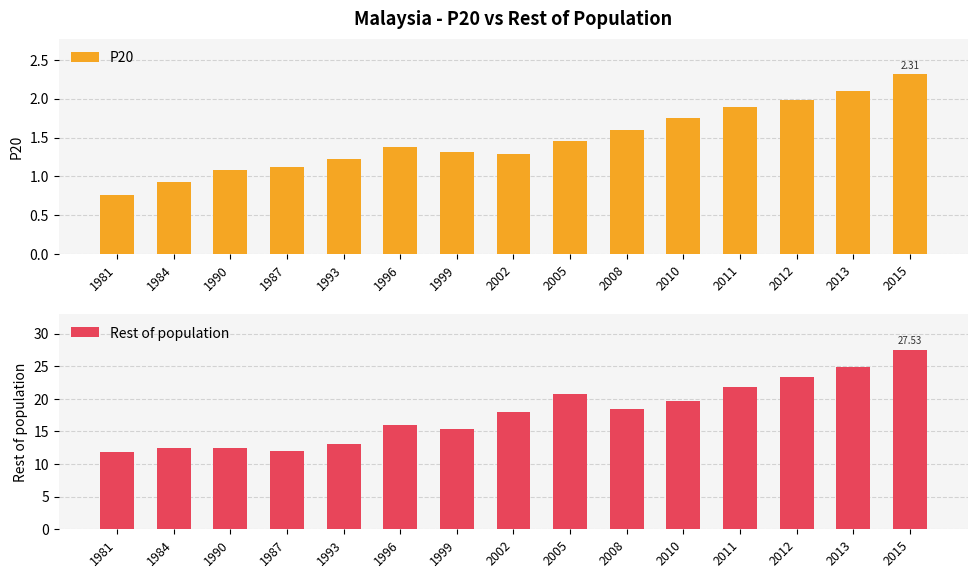

What is the sum of all Rest of population values?

267.5